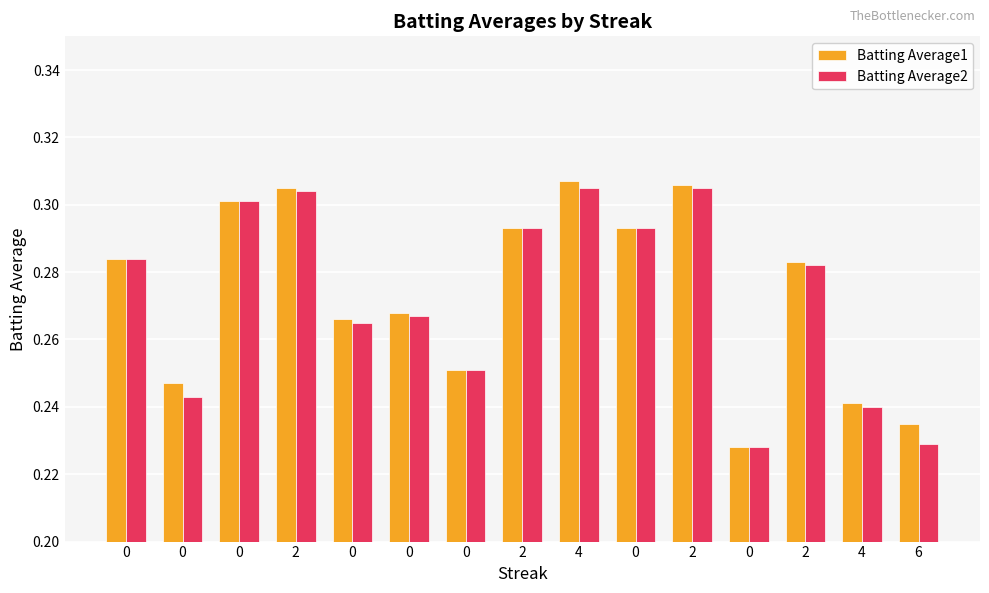

What are all the series names shown in the legend?

Batting Average1, Batting Average2